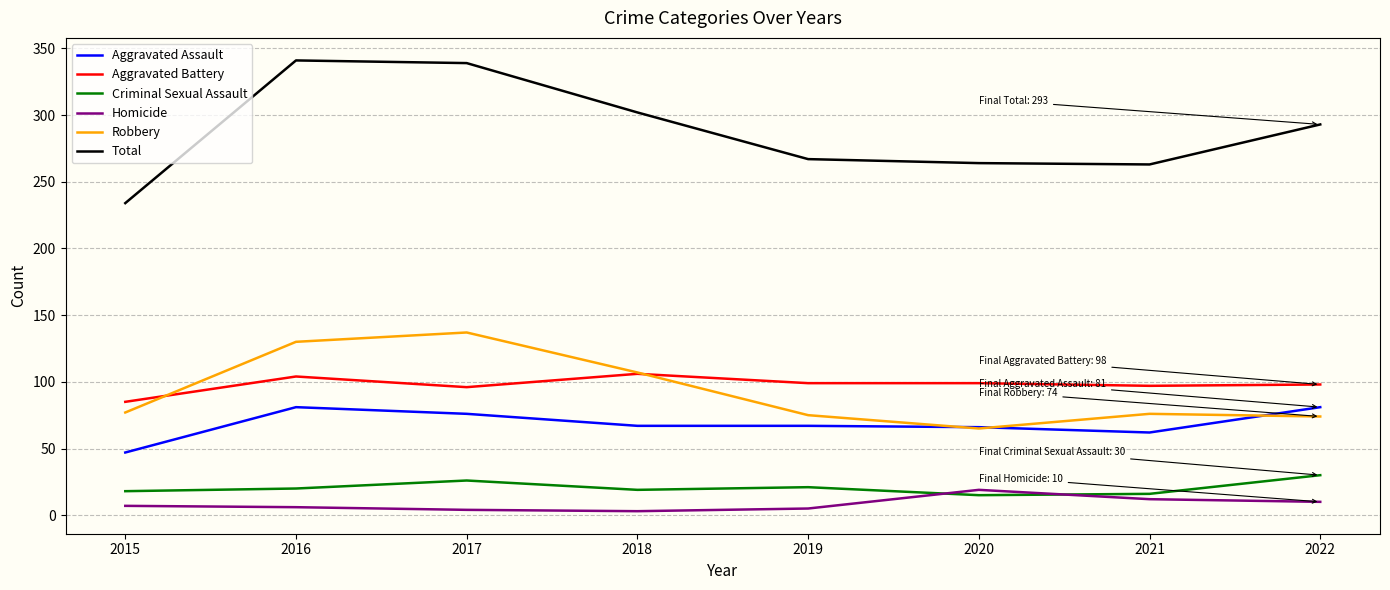

True or false: Aggravated Assault and Criminal Sexual Assault cross at least once.

False